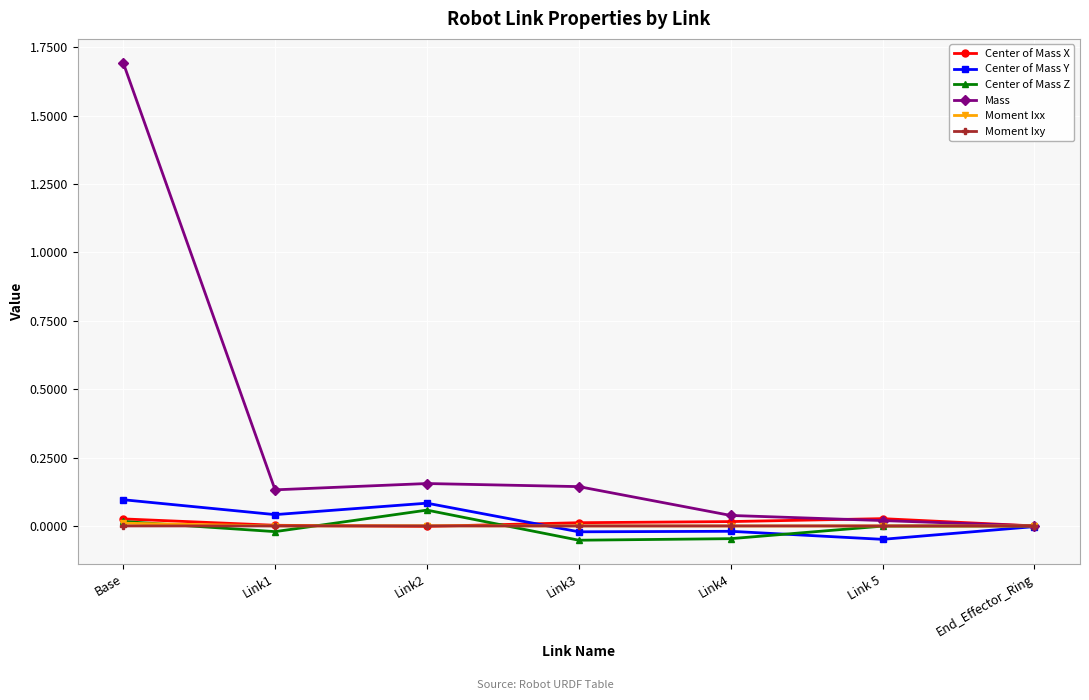

What is the difference between the maximum and second lowest values in the Mass series?

1.7